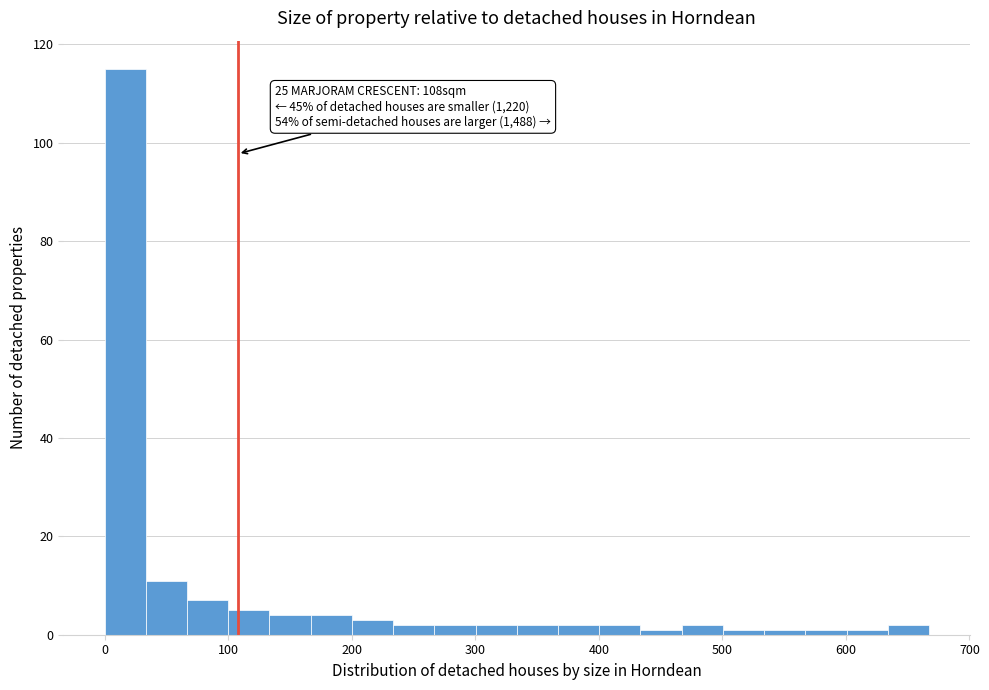

Read against the x-axis, roughly where is the centre of the tallest bar?

20